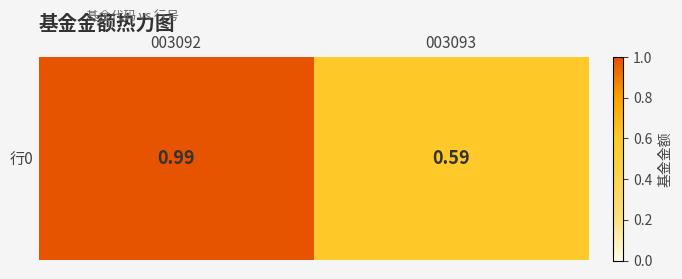

What is the change in value from 003092 to 003093?

-0.4